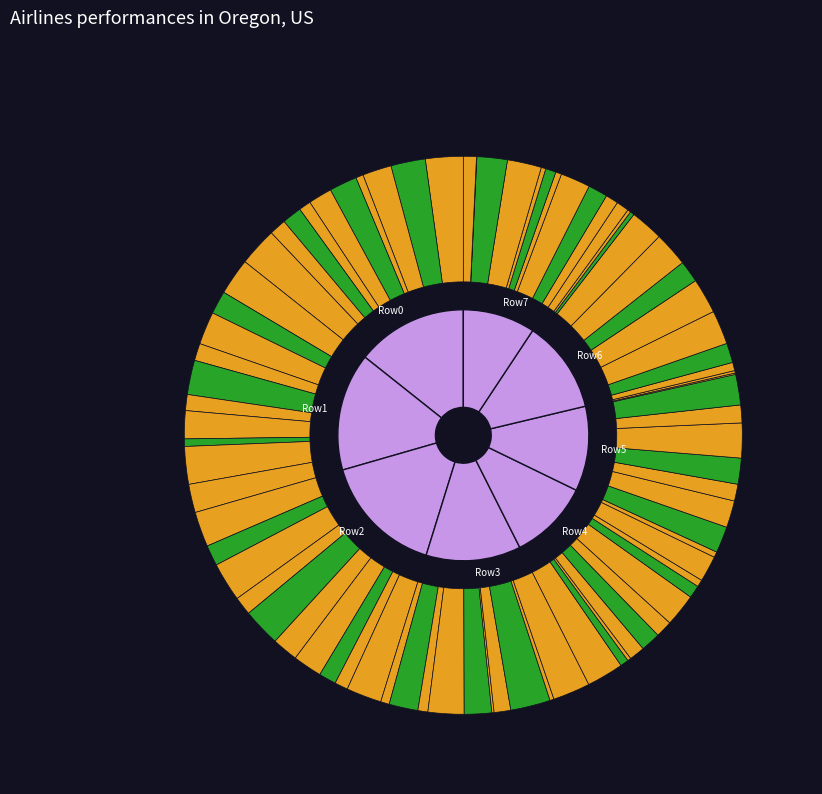

Is it true that 138984 is 3% of the pie?

True